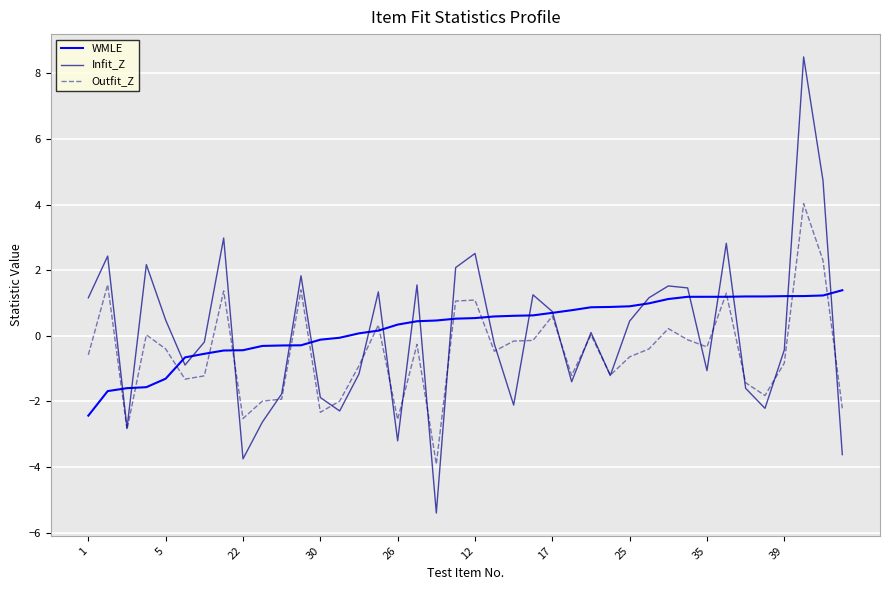

List the series in order of their overall mean, lowest first.

Outfit_Z, Infit_Z, WMLE